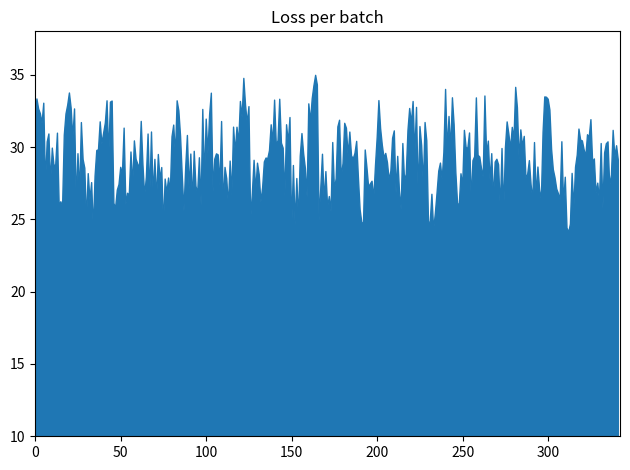

What is the minimum value shown in the chart?

24.1